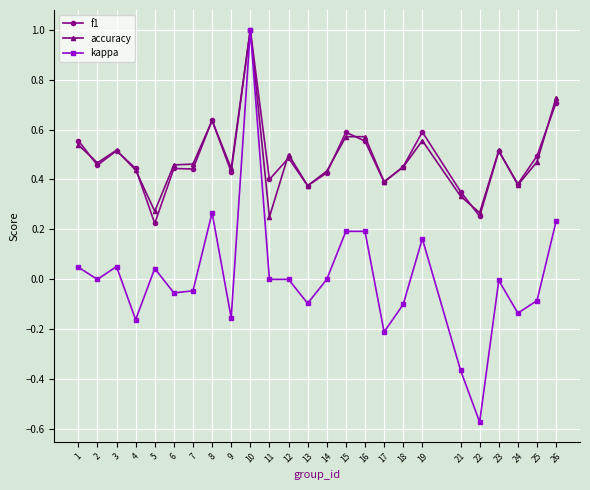

What is the sum of the f1 values at 1 and 26?

1.3